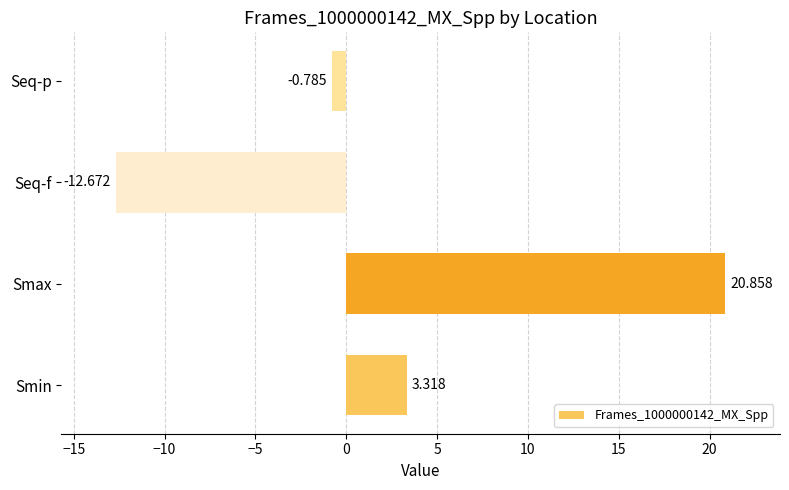

List the labels in order of value, largest first.

Smax, Smin, Seq-p, Seq-f